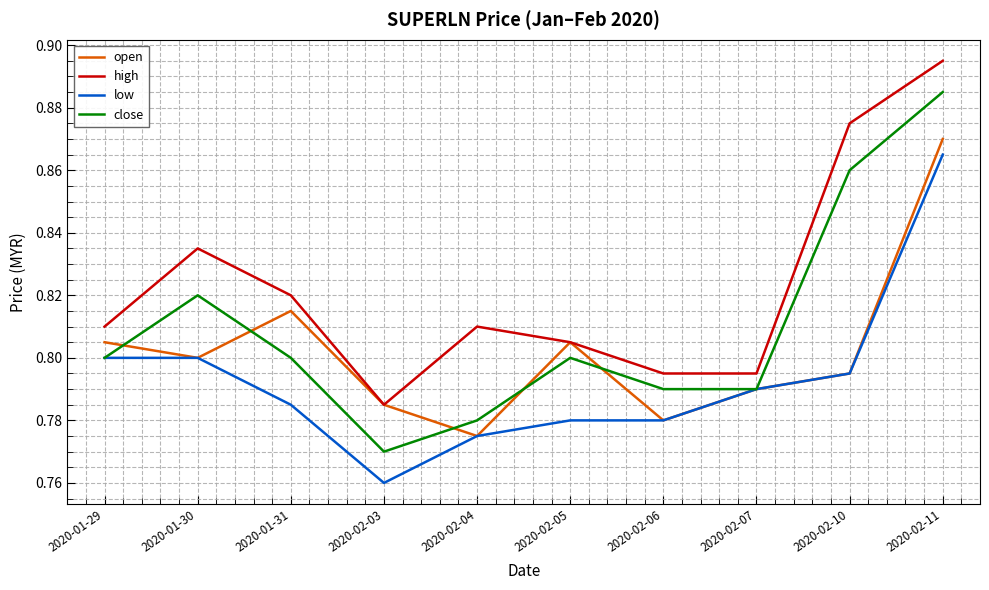

What position from the left is 2020-01-30?

2